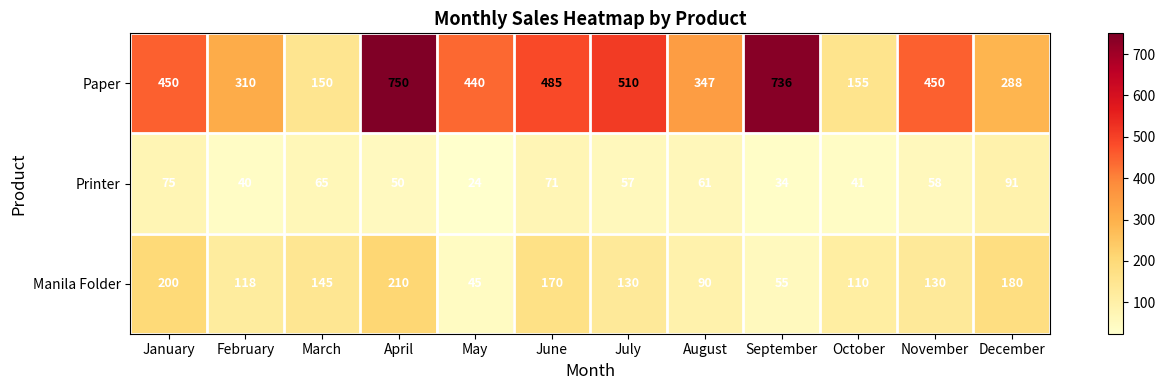

What is the sum of all Printer values?

667